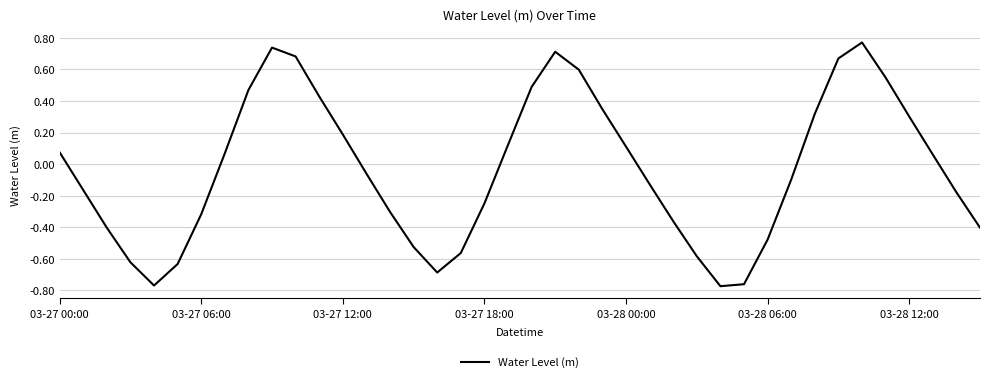

What is the difference between the maximum and minimum values?

1.5